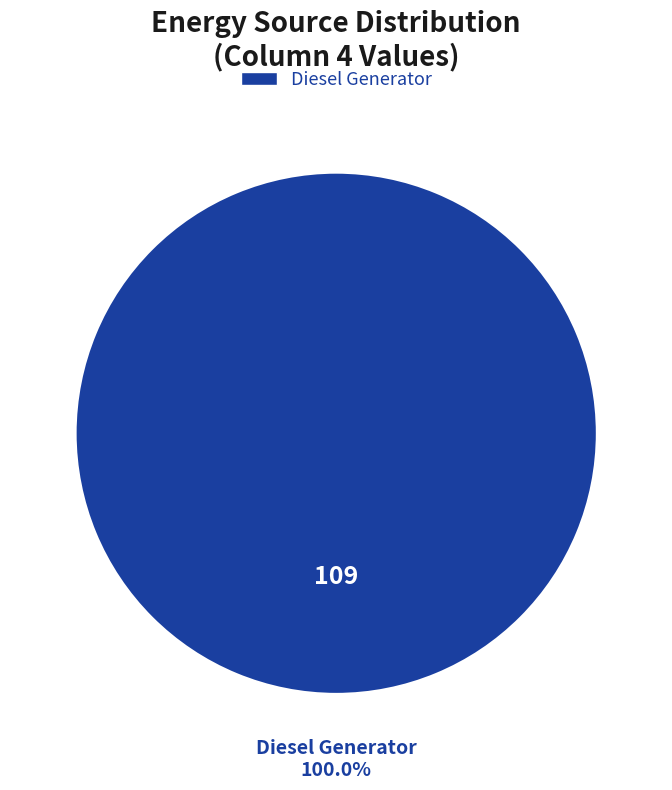

True or false: Diesel Generator accounts for 100% of the total.

True